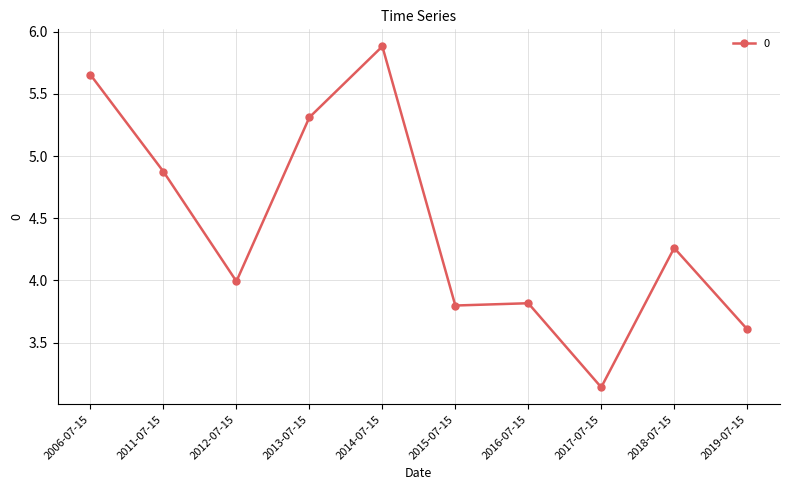

How many lines are shown in the chart?

1